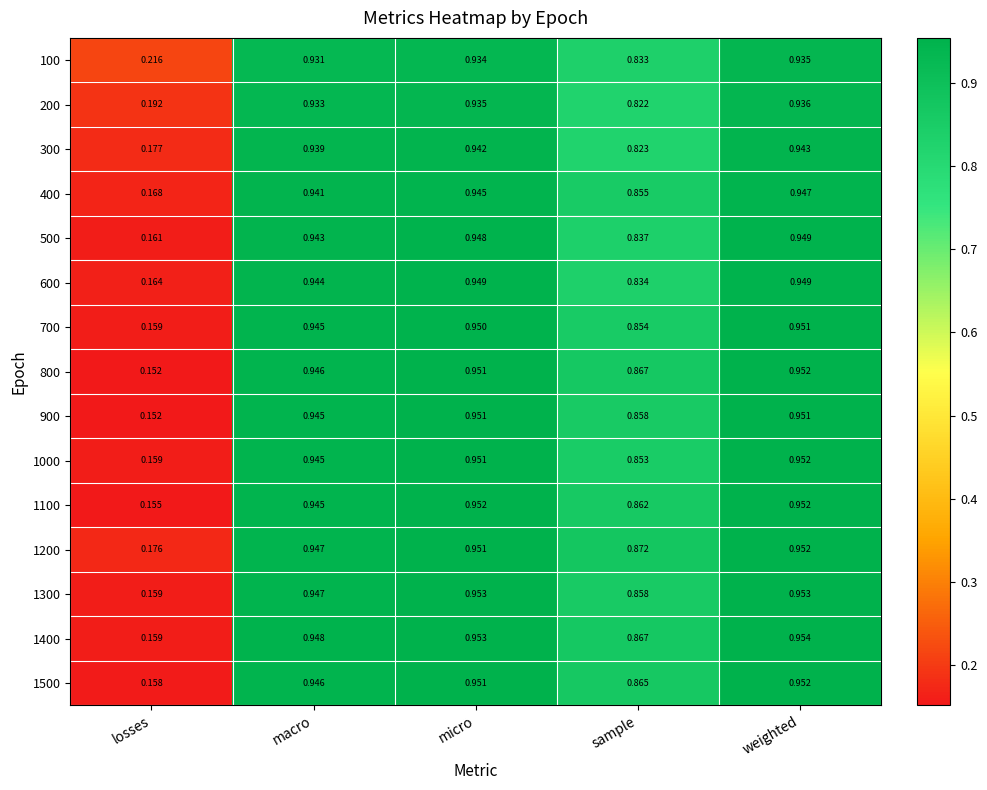

Which category has the lowest value across all series?

losses